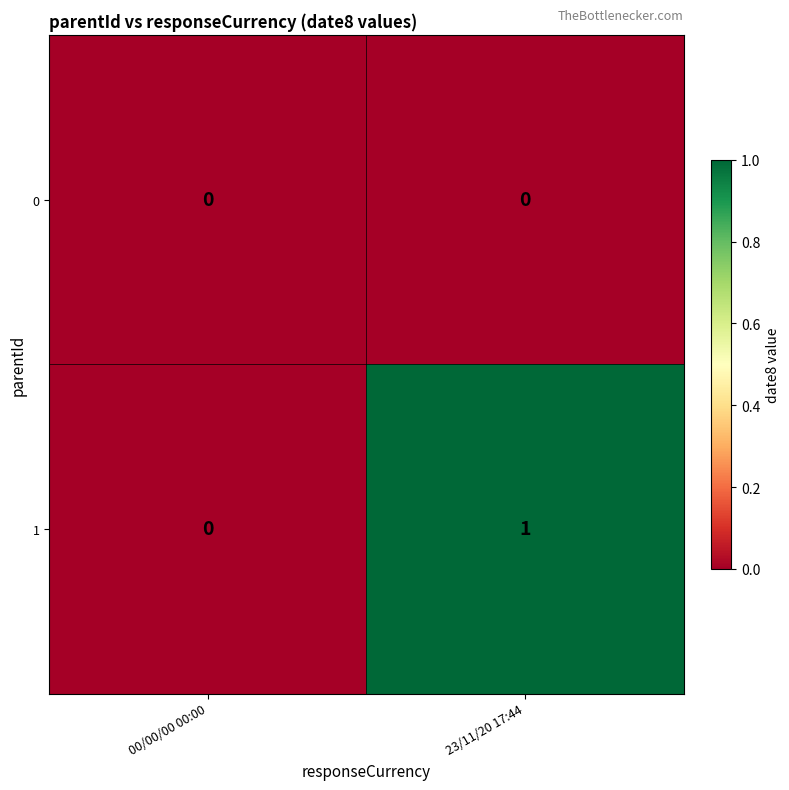

Which series has the largest total across all categories?

1